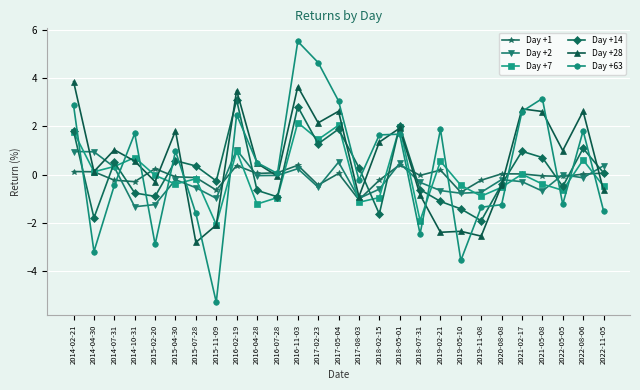

Which series has the largest range (max minus min)?

Day +63